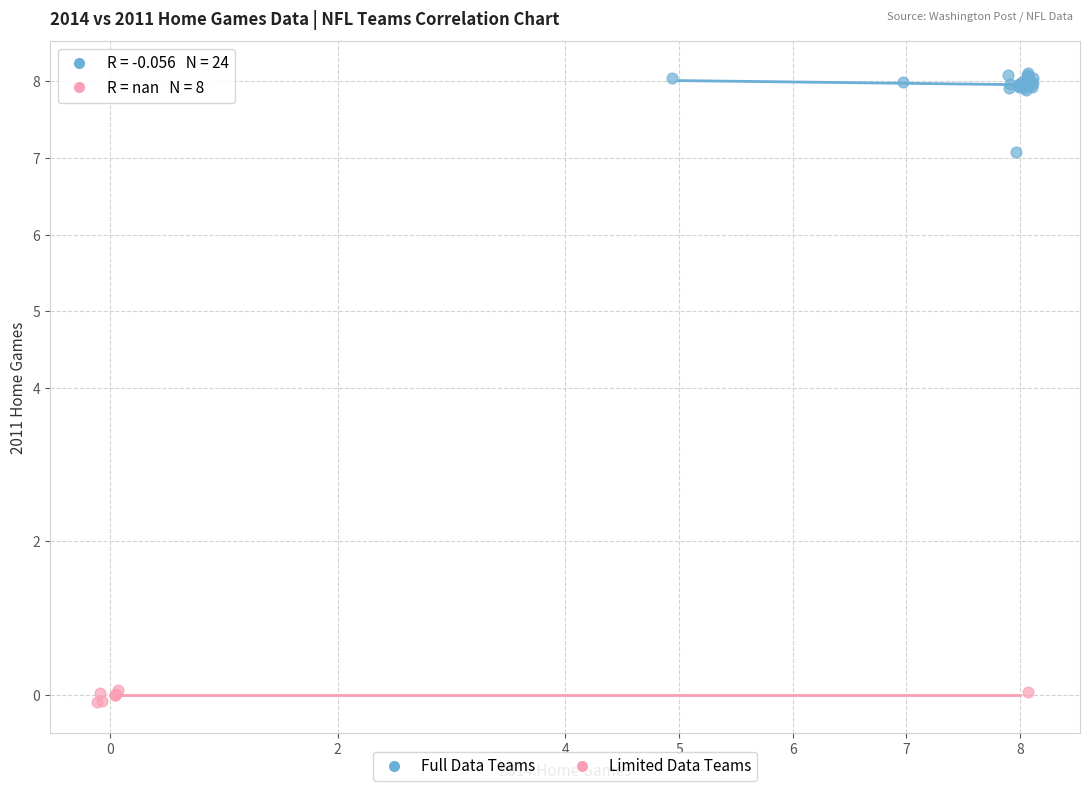

Which series reaches the maximum Y coordinate?

Full Data Teams